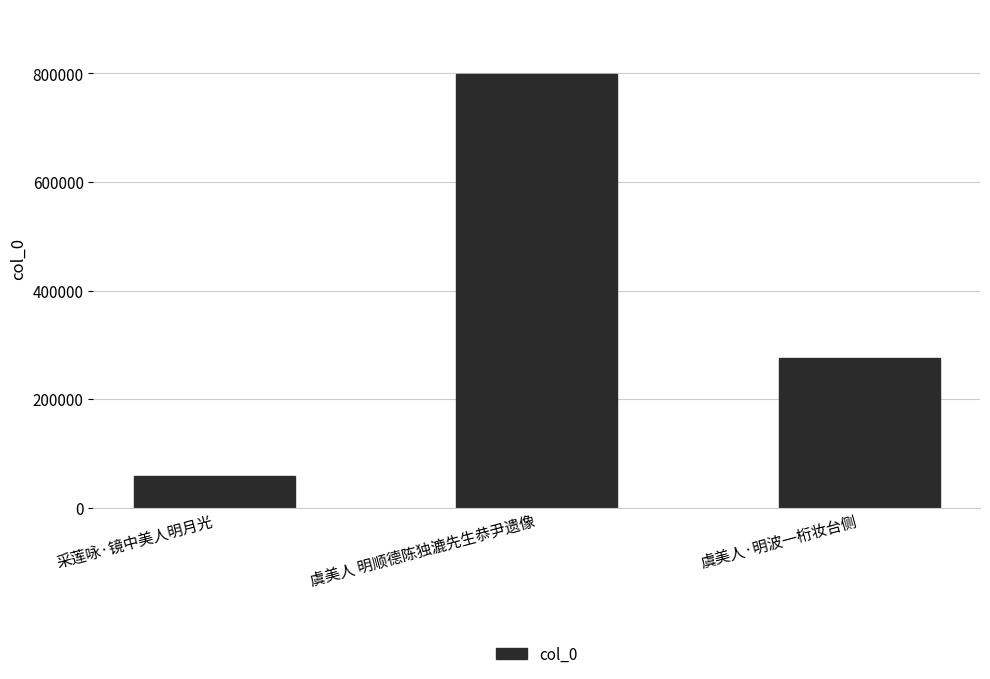

The value at 虞美人 明顺德陈独漉先生恭尹遗像 is 1386829. True or false?

False